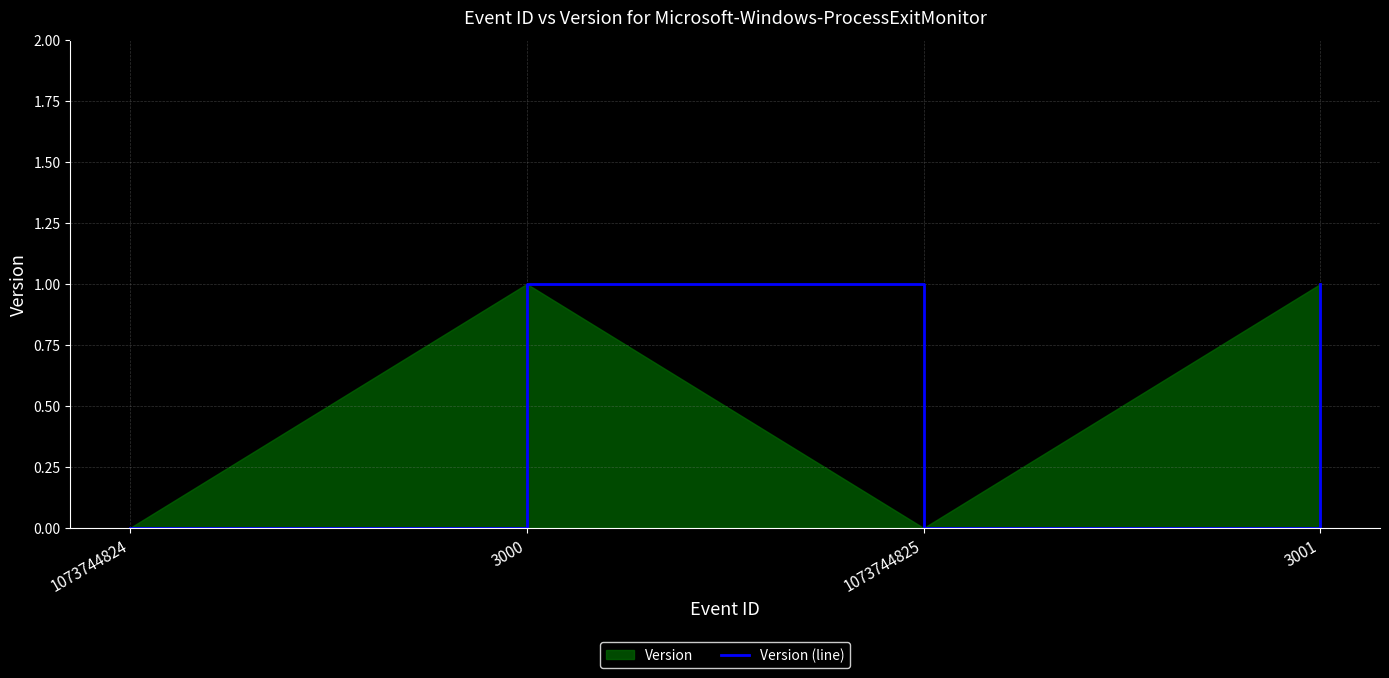

At which label is the value closest to 0?

1073744824